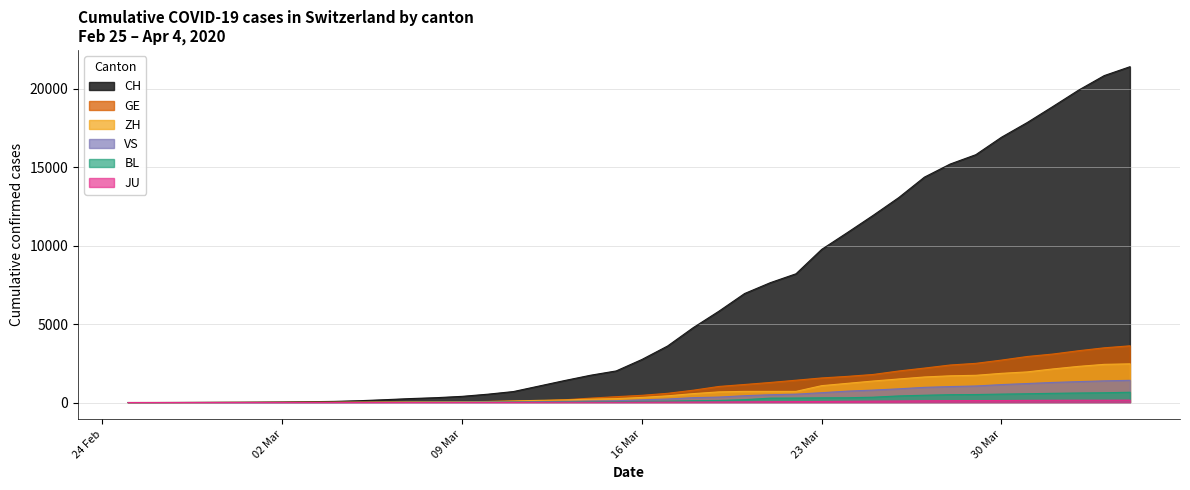

What is the value of the GE point at the 34th from the left?

2498